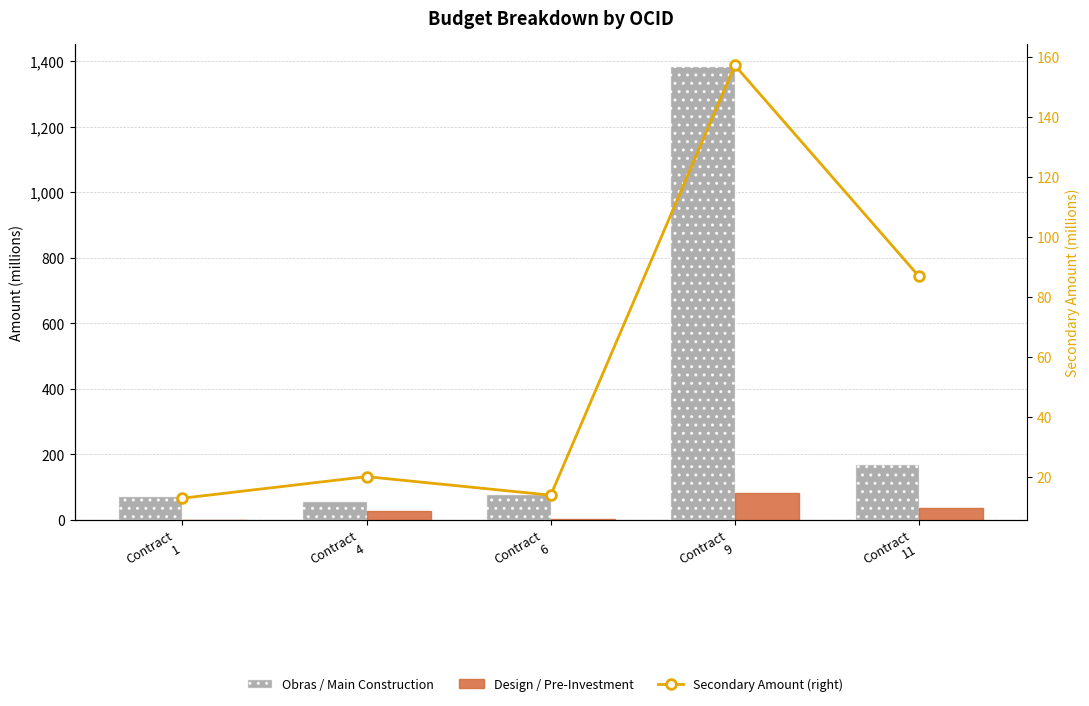

Is the value of Secondary Amount (right) at Contract
4 greater than the value of Obras / Main Construction at Contract
1?

No